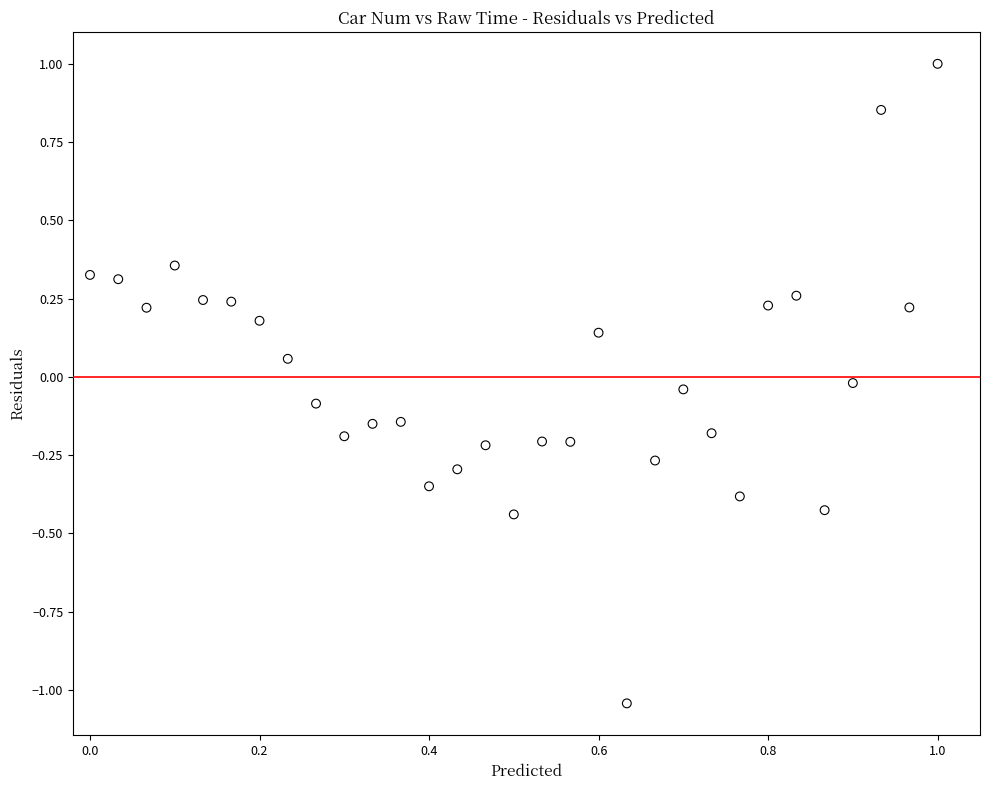

What is the range of X values (max minus min)?

1.0